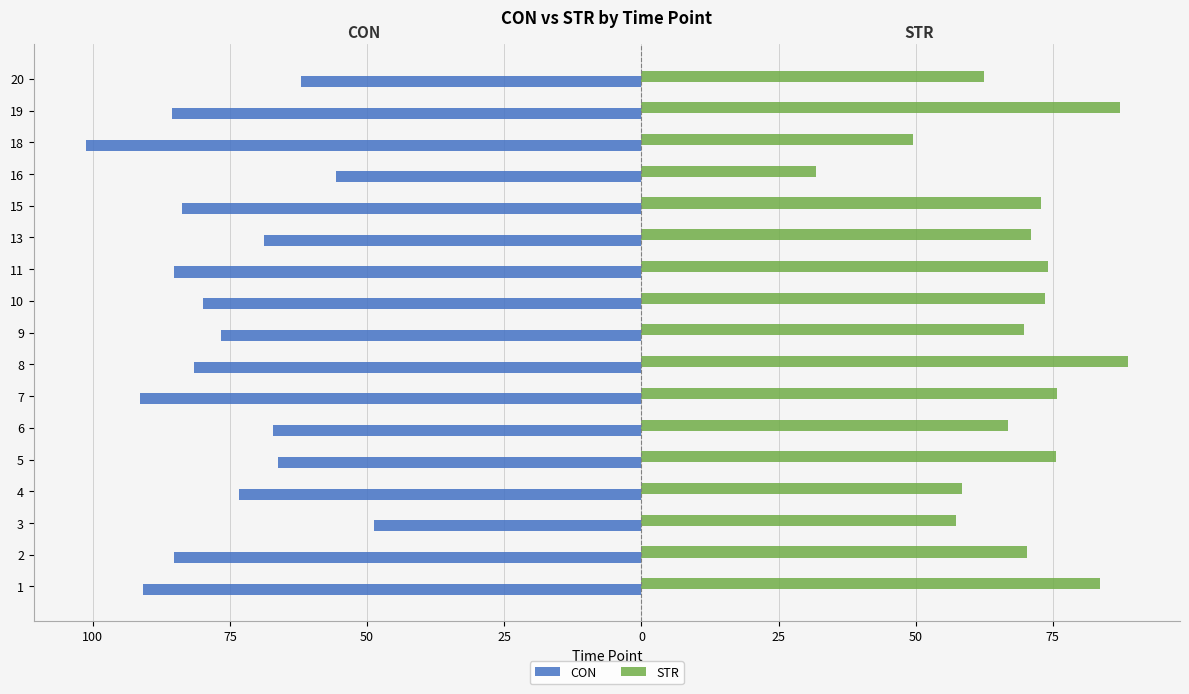

What is the difference between the second highest and second lowest values in the CON series?

35.7